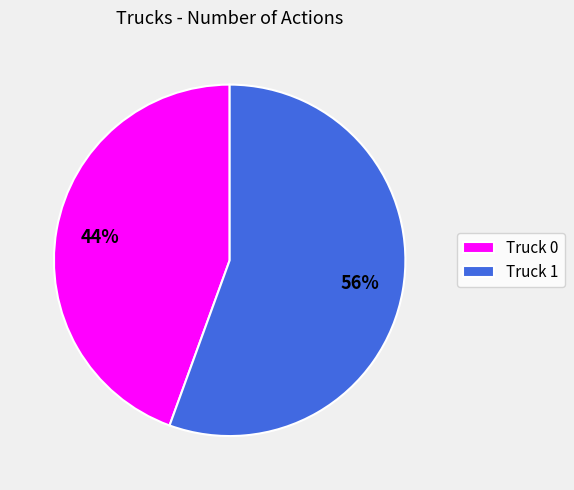

To the nearest percent, what is the average slice percentage?

50%